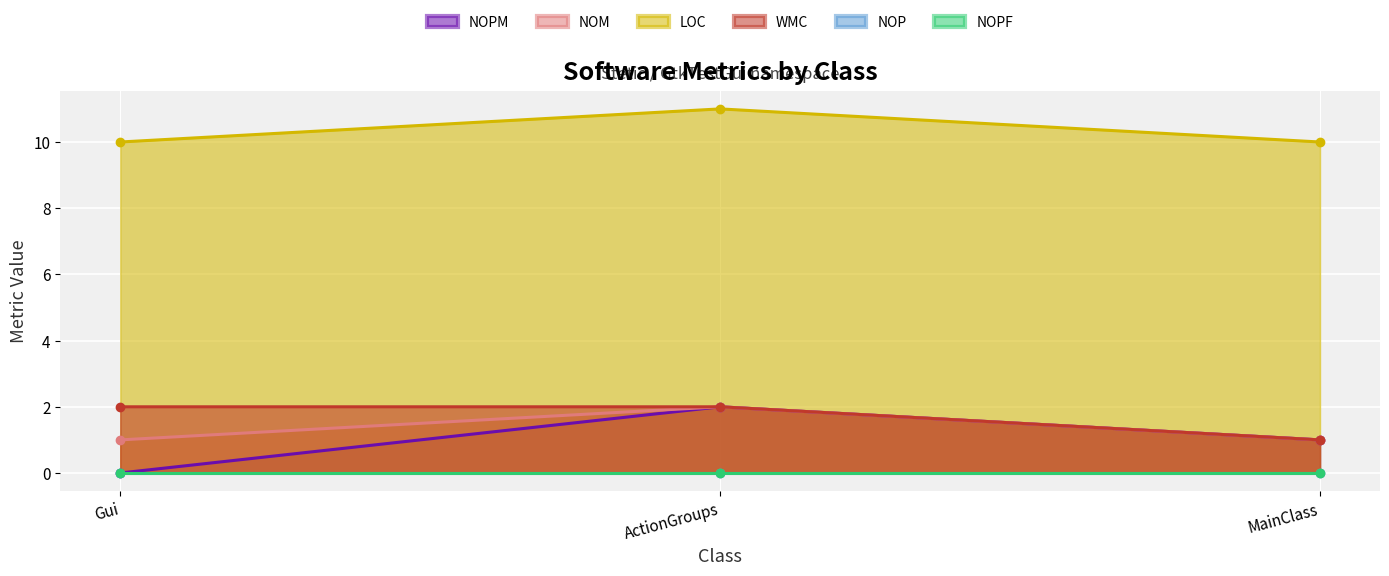

True or false: LOC has a value of 5 at Gui.

False